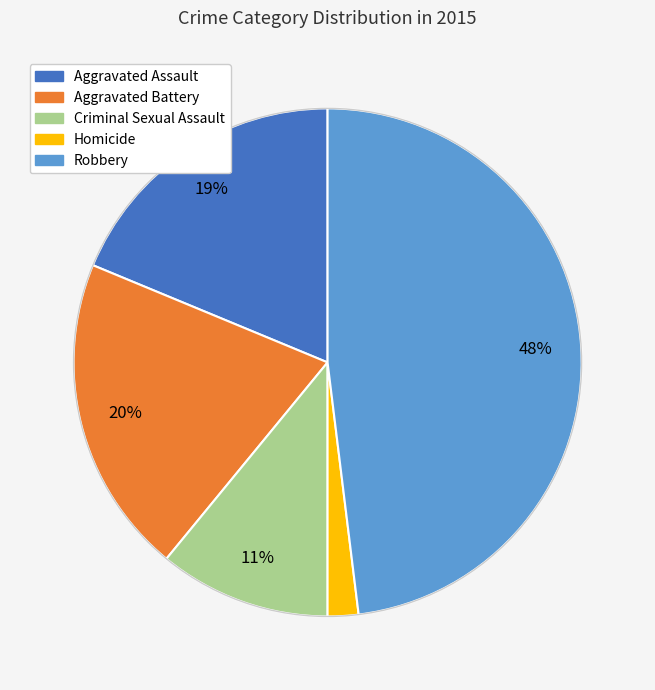

What percentage is the Robbery slice, to the nearest percent?

48%